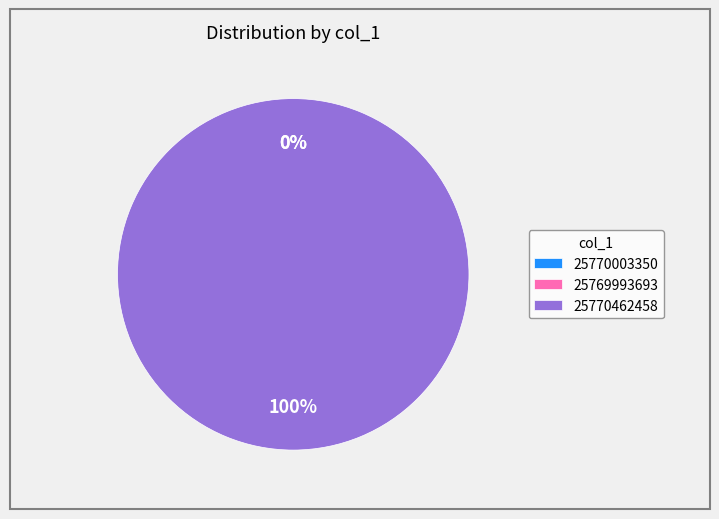

How many slices are in this pie chart?

3